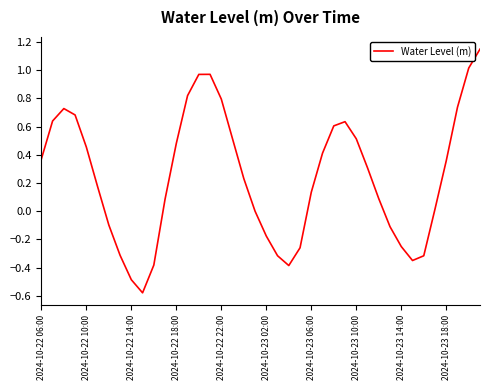

What is the difference between the maximum and minimum values?

1.7